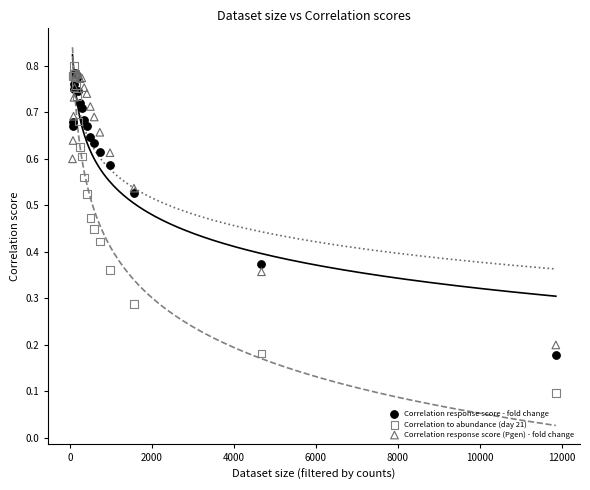

Which series contains the lowest Y value?

Correlation to abundance (day 21)